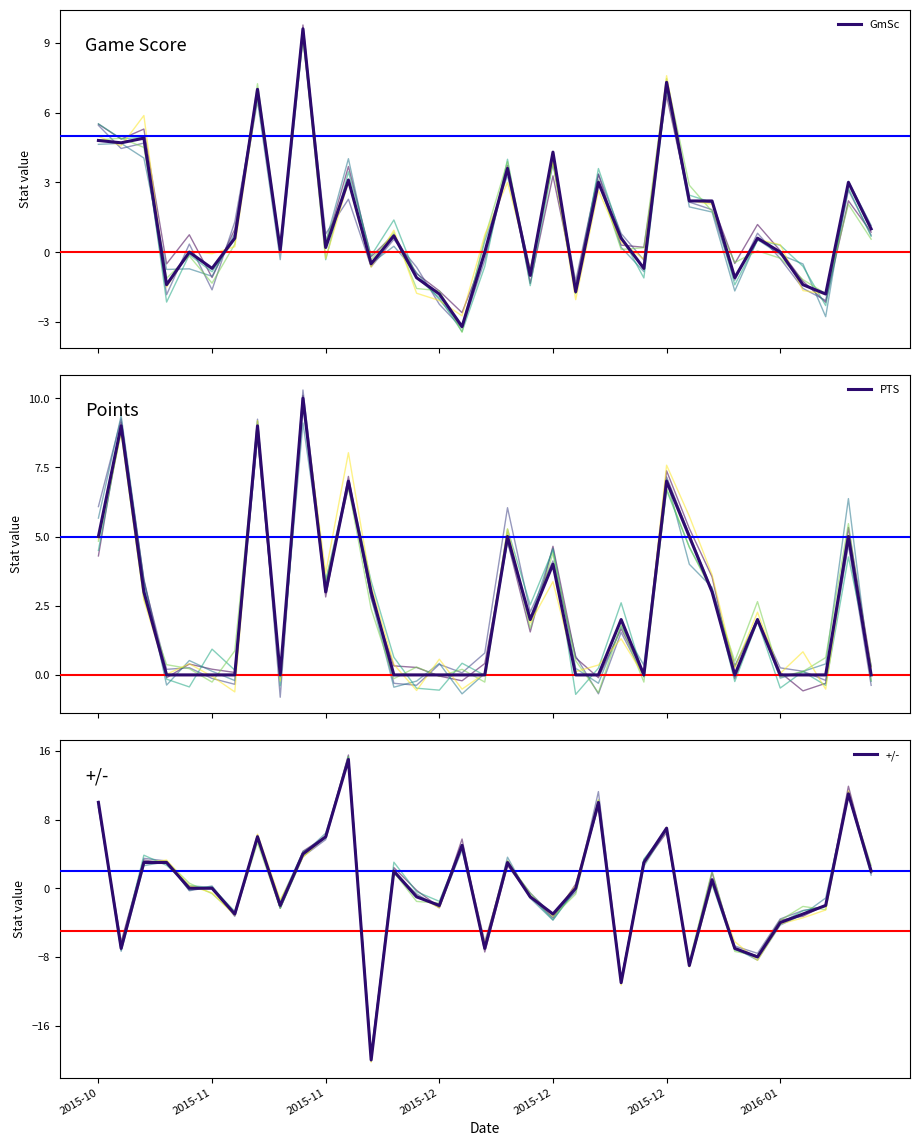

The value of GmSc at 8 is 0.1. True or false?

False